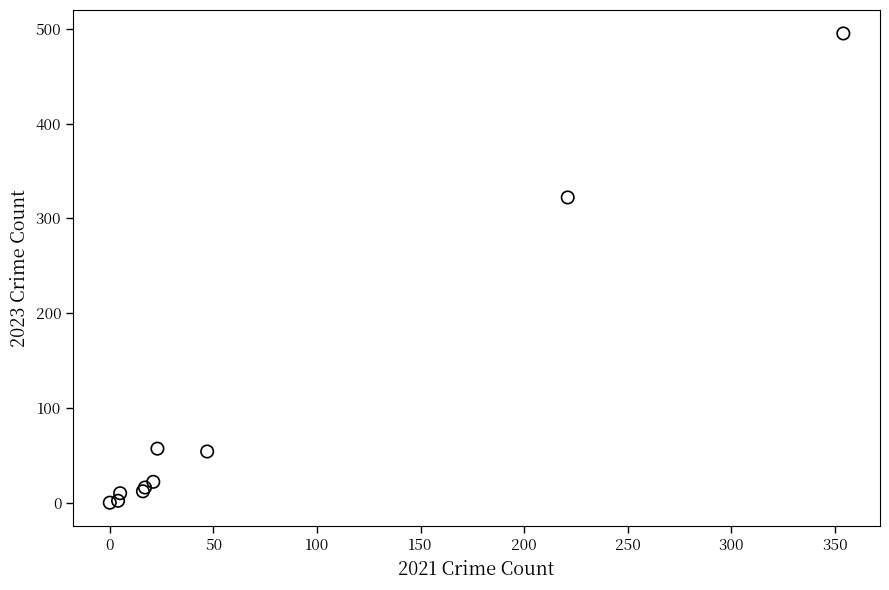

What Y value in the scatter plot is closest to 247?

322